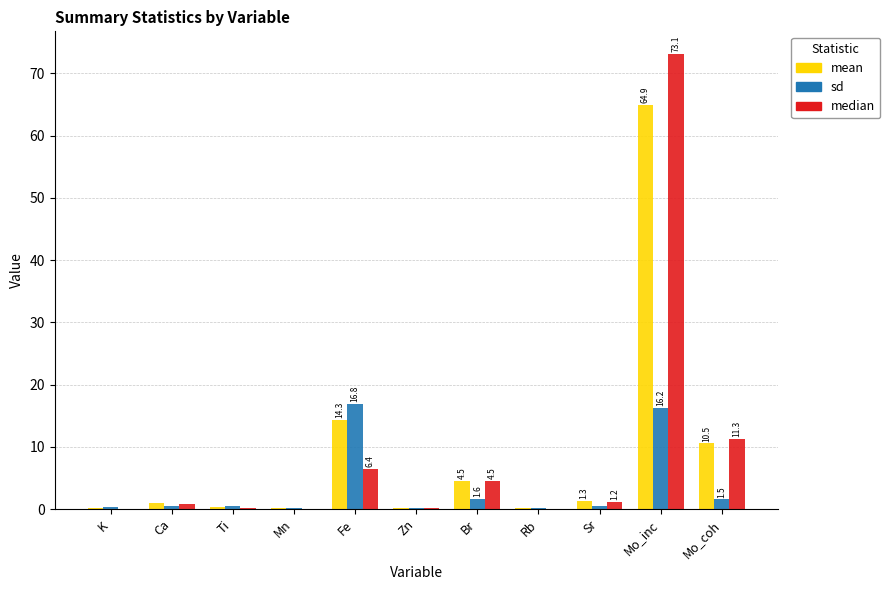

What is the approximate value of median at K?

0.1